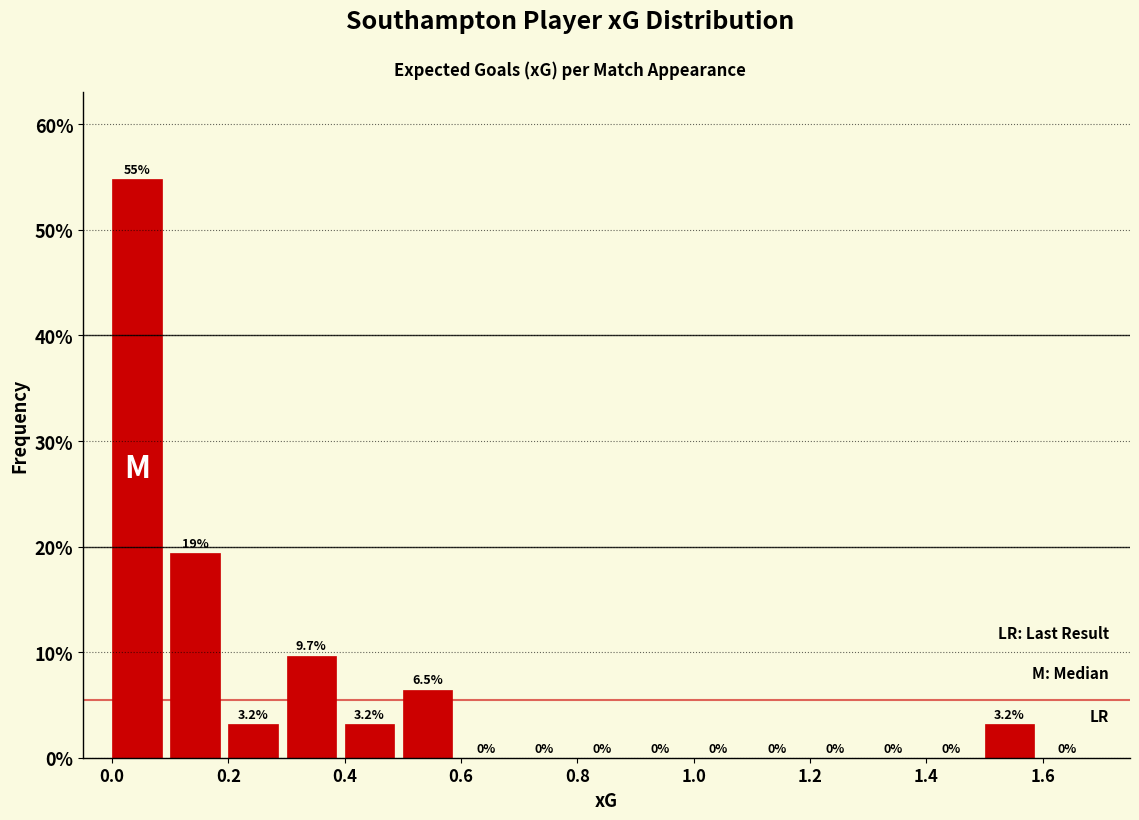

Which range on the x-axis has the tallest bar?

0.0 to 0.1